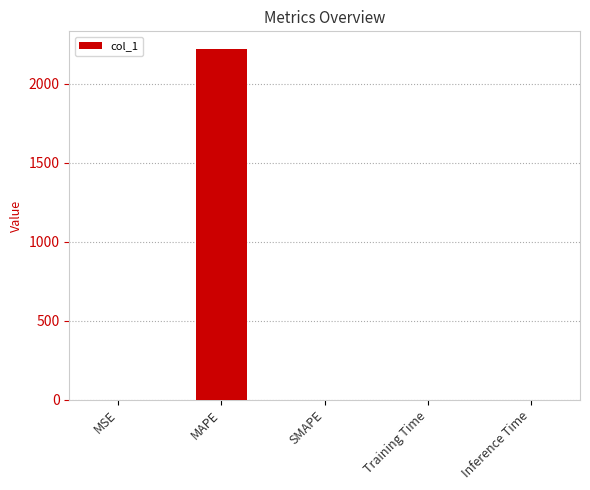

True or false: the data shows 0.0 at SMAPE.

True